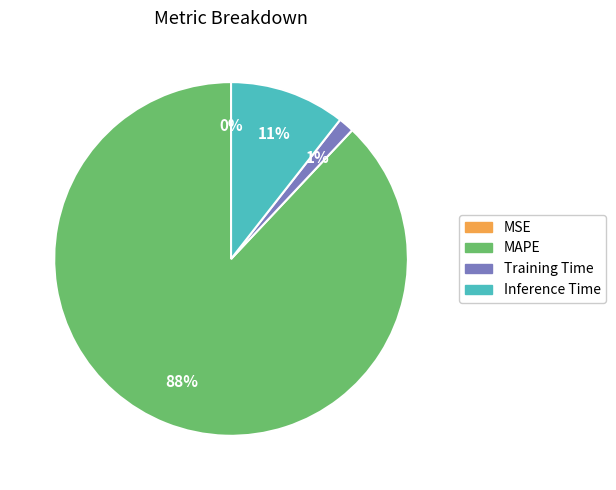

To the nearest percent, what is the average slice percentage?

25%